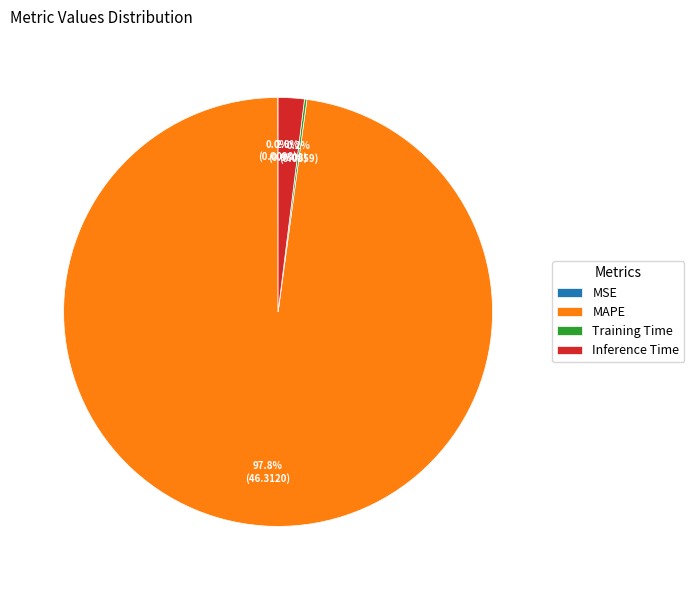

Is the sum of MAPE and Inference Time greater than half?

Yes